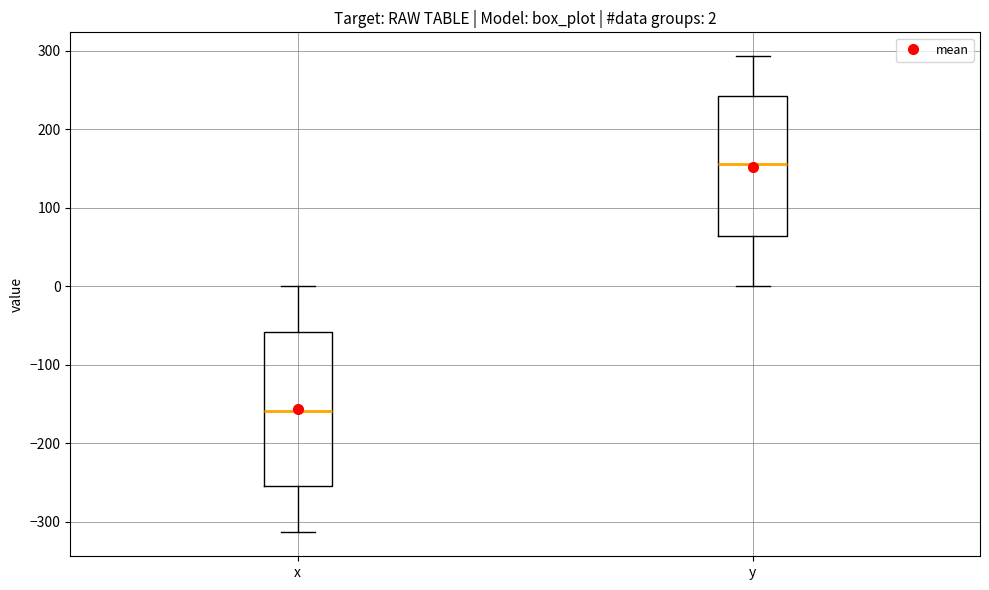

Which box's median line is the highest?

y